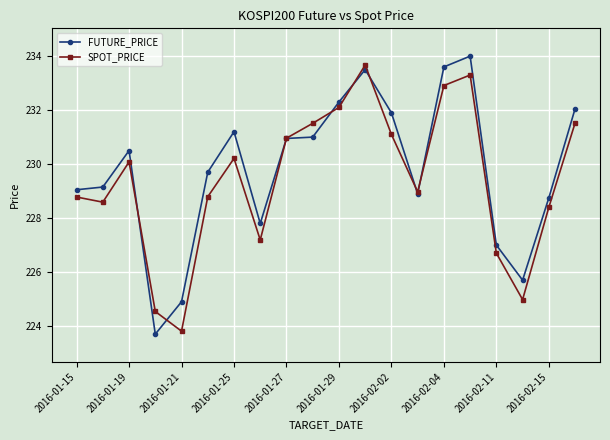

What is the lowest value of the SPOT_PRICE series?

223.8